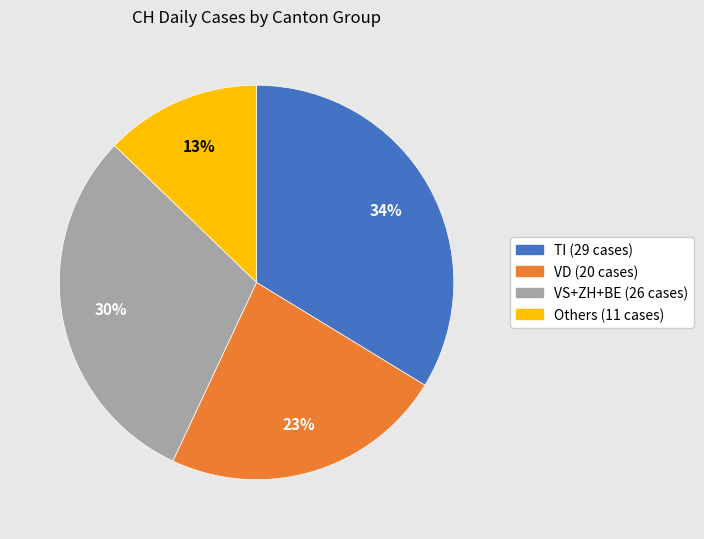

To the nearest percent, what is the difference between the largest and smallest slice percentages?

21%